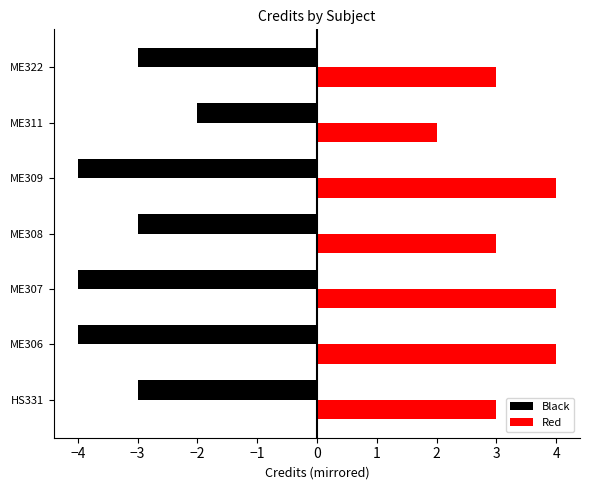

Which series changed the most between ME306 and ME309?

Black